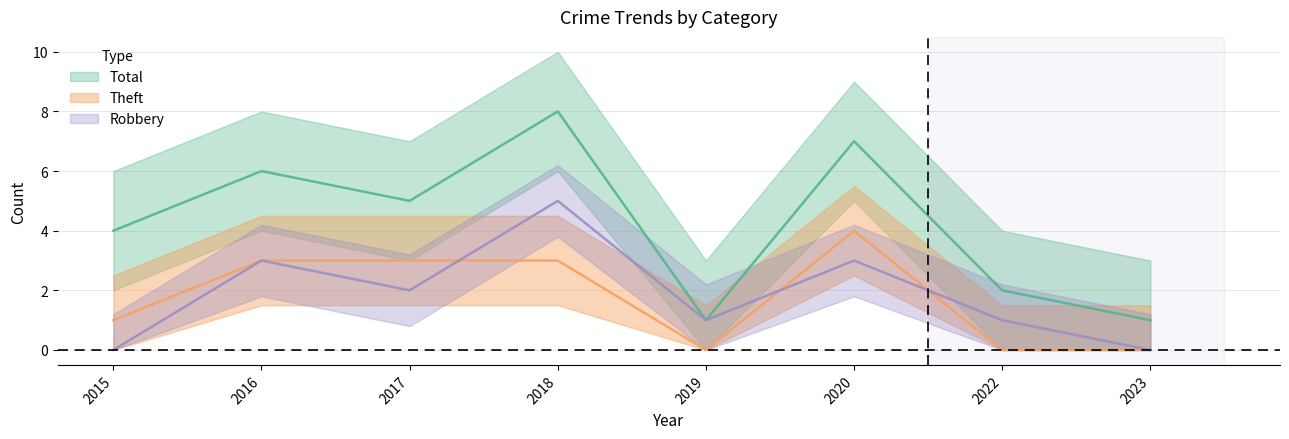

What are all the series names shown in the legend?

Robbery, Theft, Total